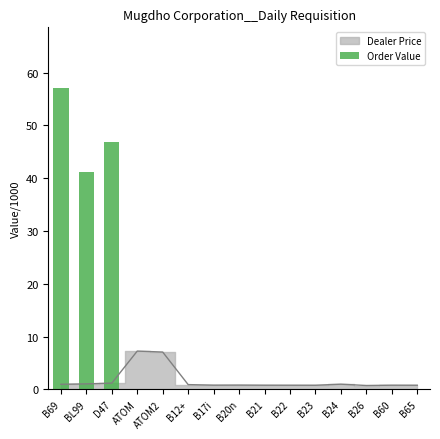

How many bars are there in total?

15